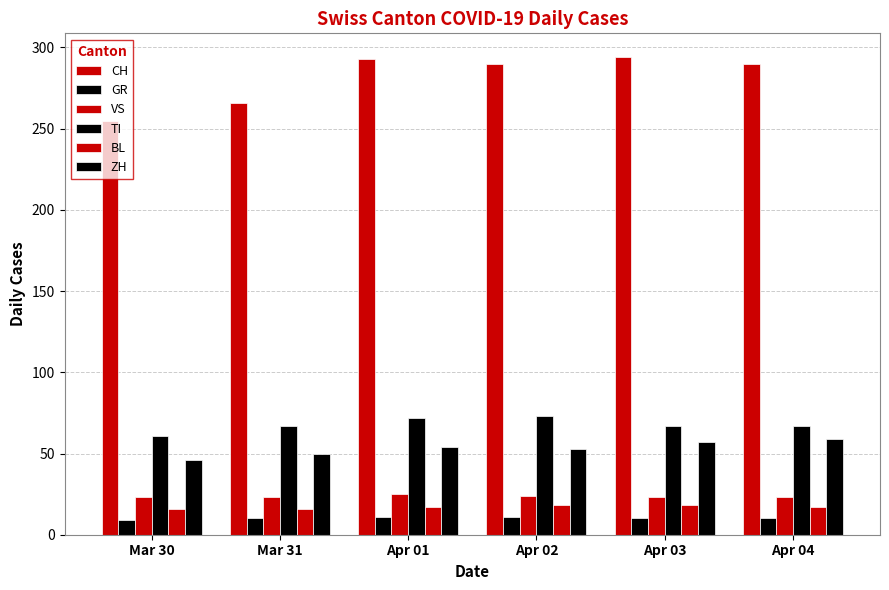

Are the bars horizontal?

No